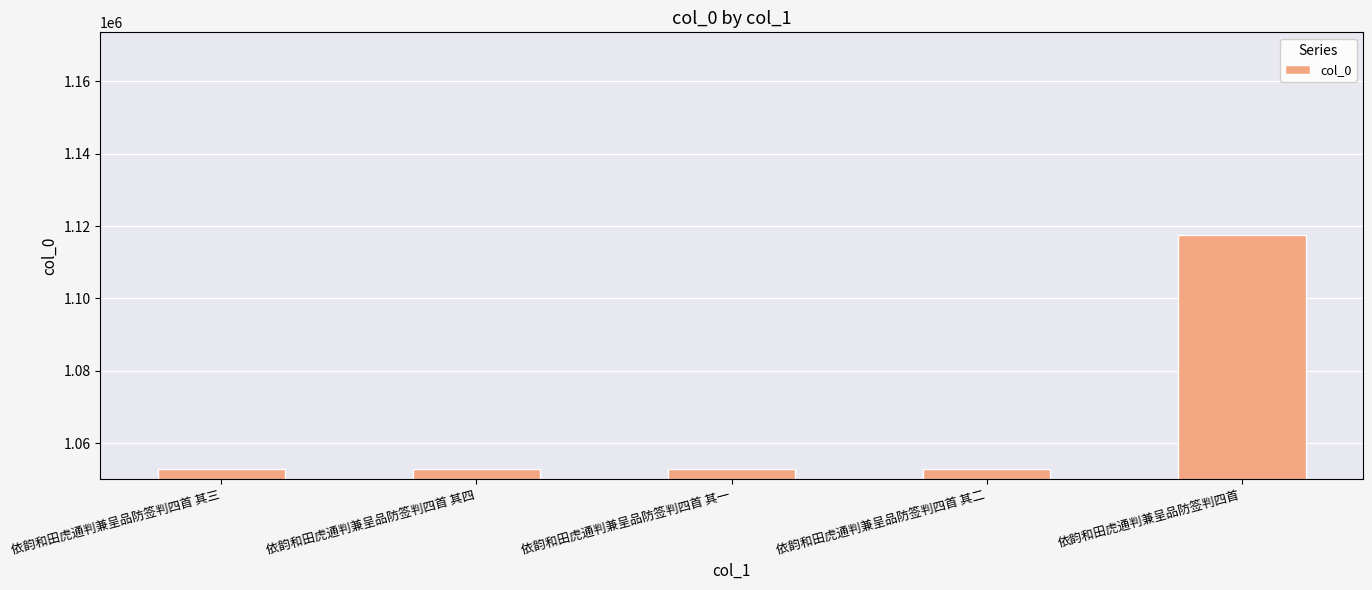

What is the difference between the maximum and minimum values?

64730